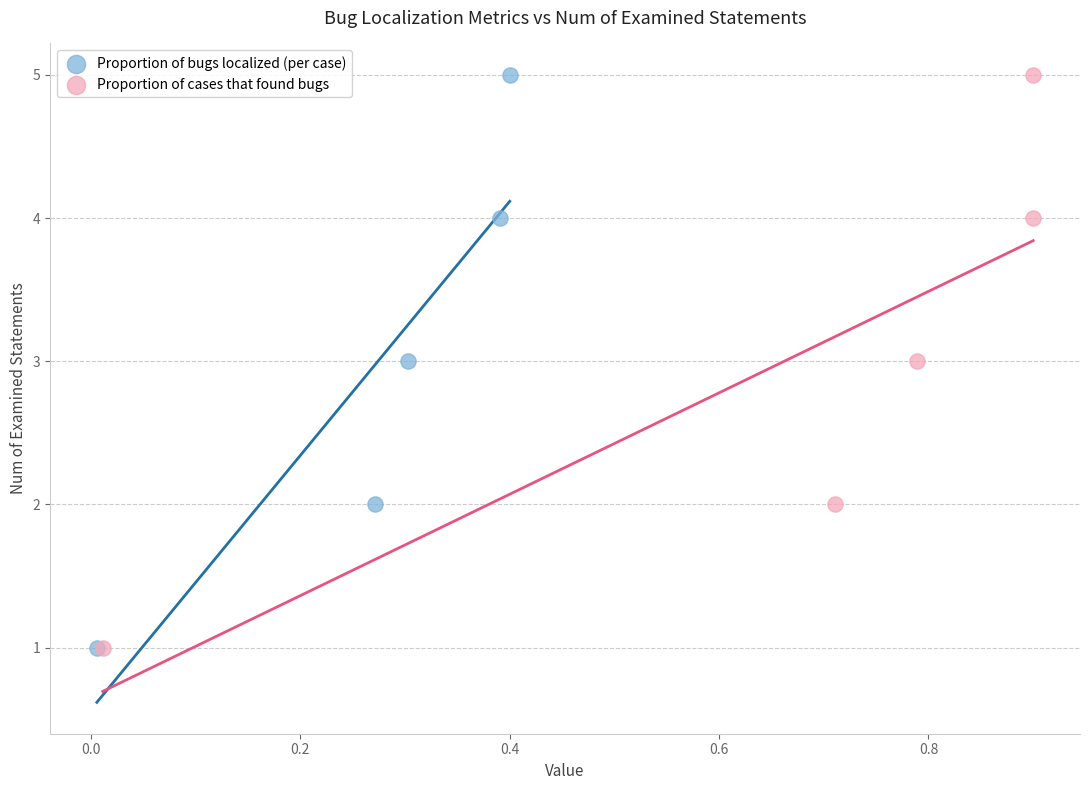

What are all the series names shown in the legend?

Proportion of bugs localized (per case), Proportion of cases that found bugs